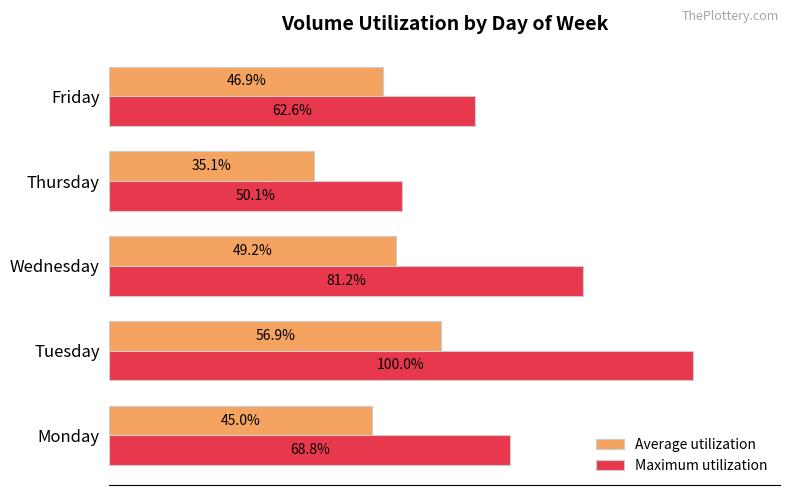

At which label does Maximum utilization reach its peak?

Tuesday